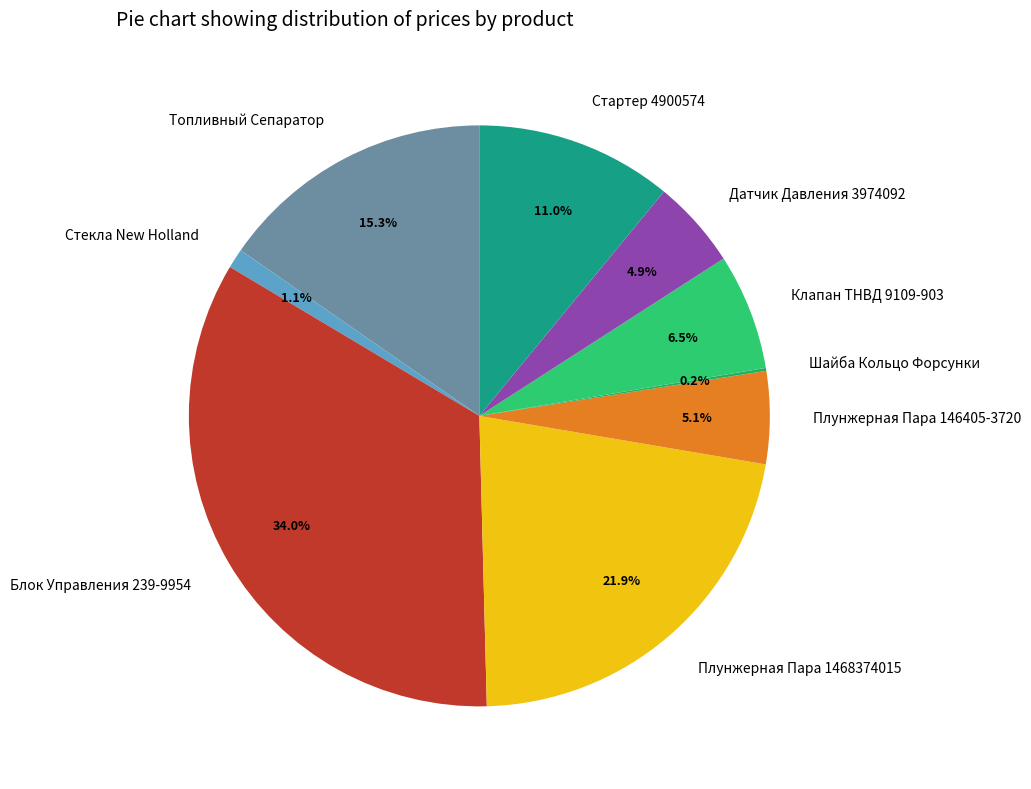

To the nearest percent, what percentage of the pie is Блок Управления 239-9954?

34%